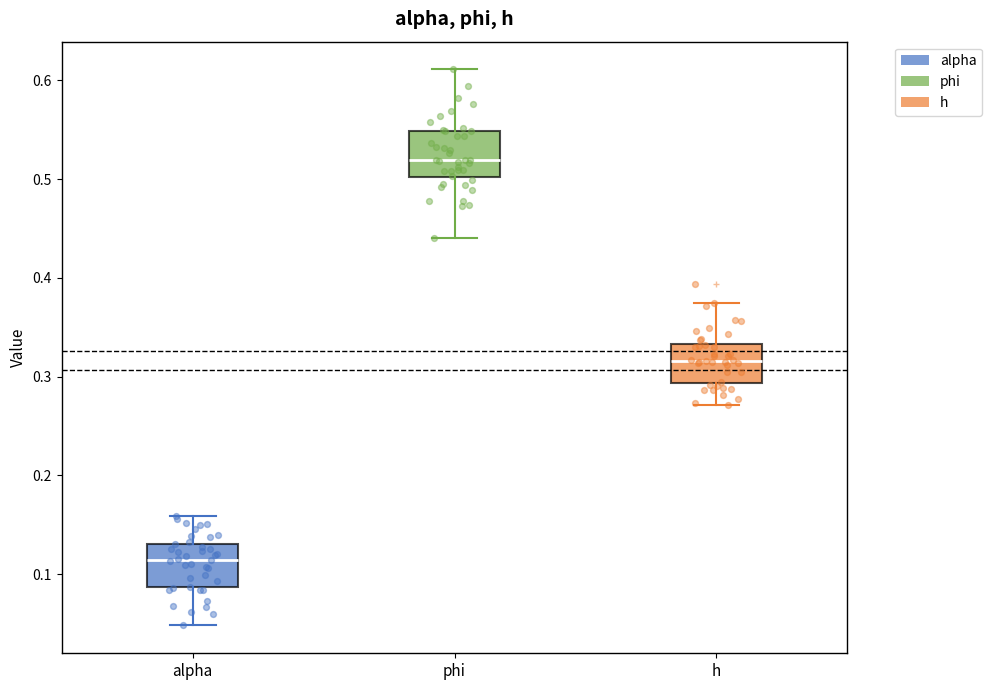

Which box has the lowest median line?

alpha